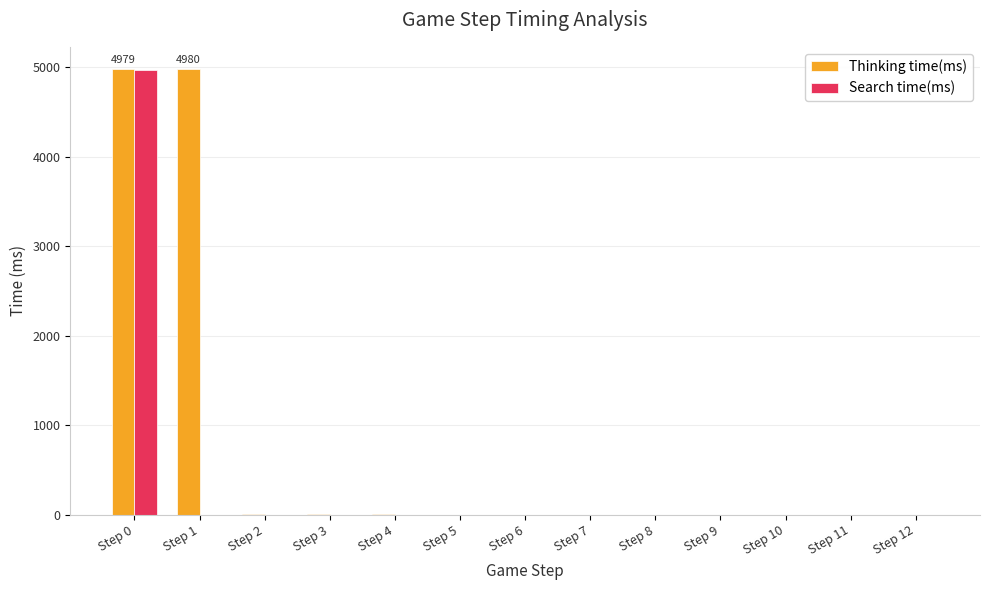

How many distinct data groups are displayed?

2